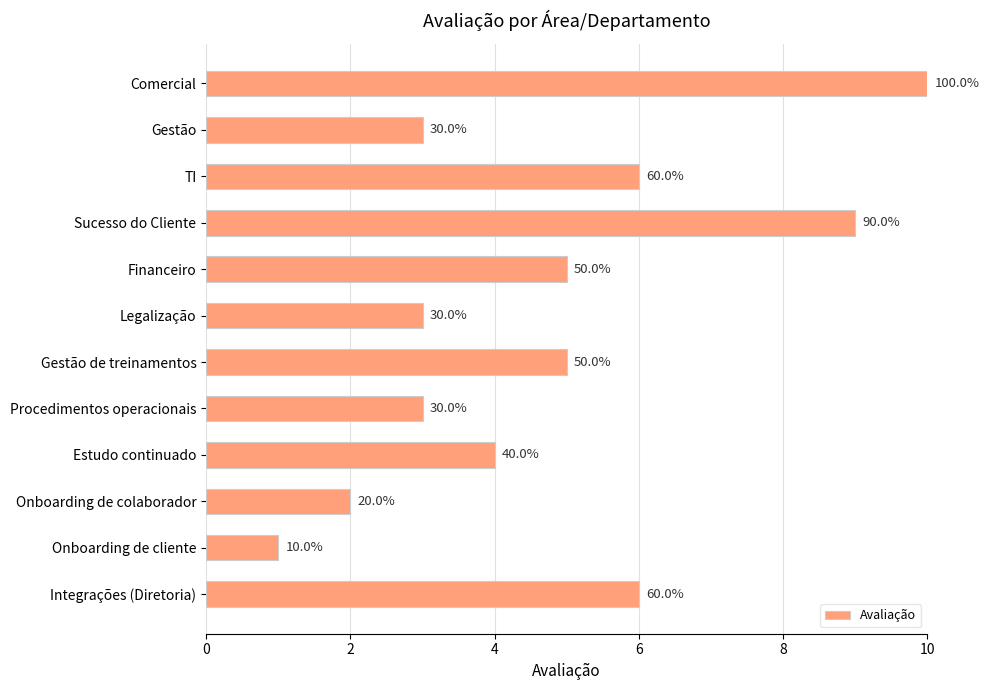

Does the chart contain any negative values?

No